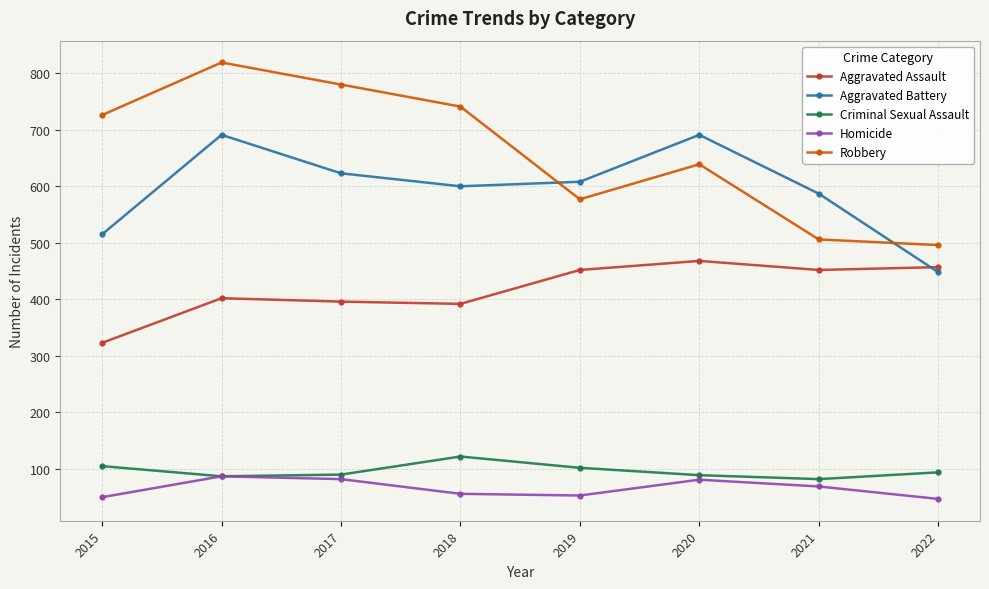

What is the value of the Aggravated Assault point at the 7th from the left?

452